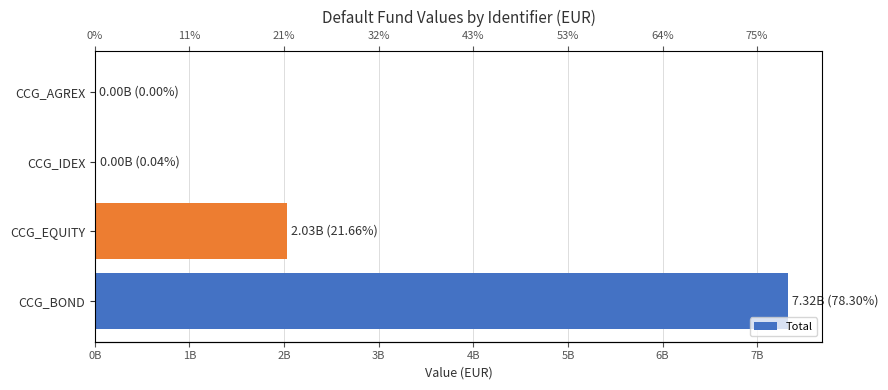

Reading left to right, transcribe all the data shown in this chart.

7324403798.5	2026555220.7	3736081.0	0.0